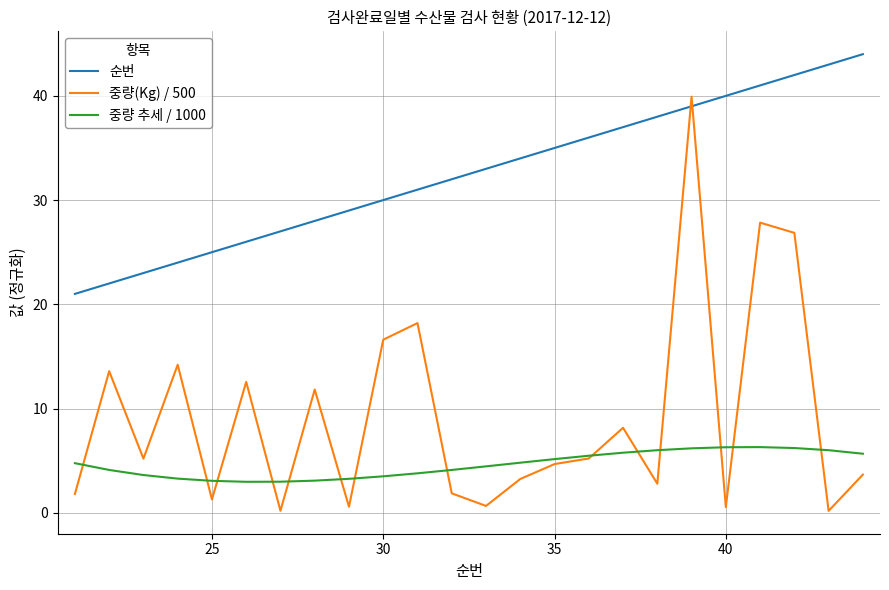

Which series has the largest total across all categories?

순번